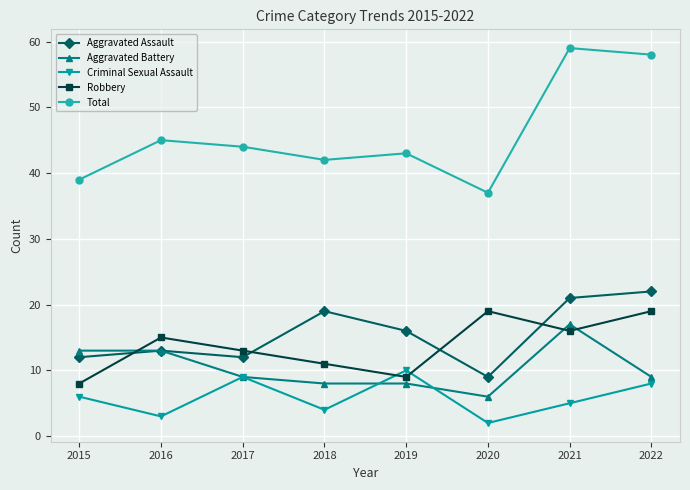

What is the average value of the Aggravated Battery series?

10